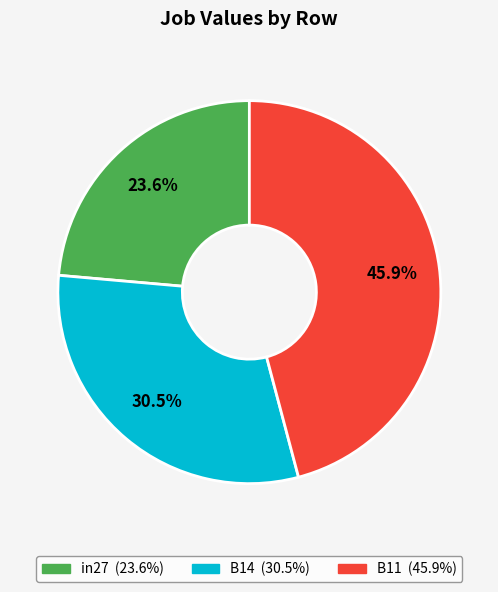

Which slice is the smallest?

in27